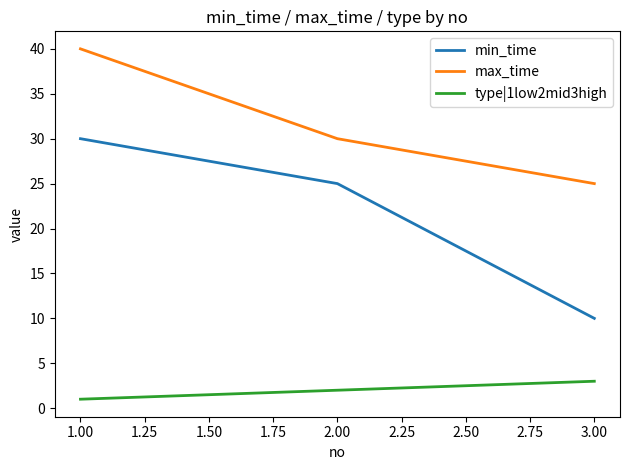

Which series has the widest spread of values?

min_time